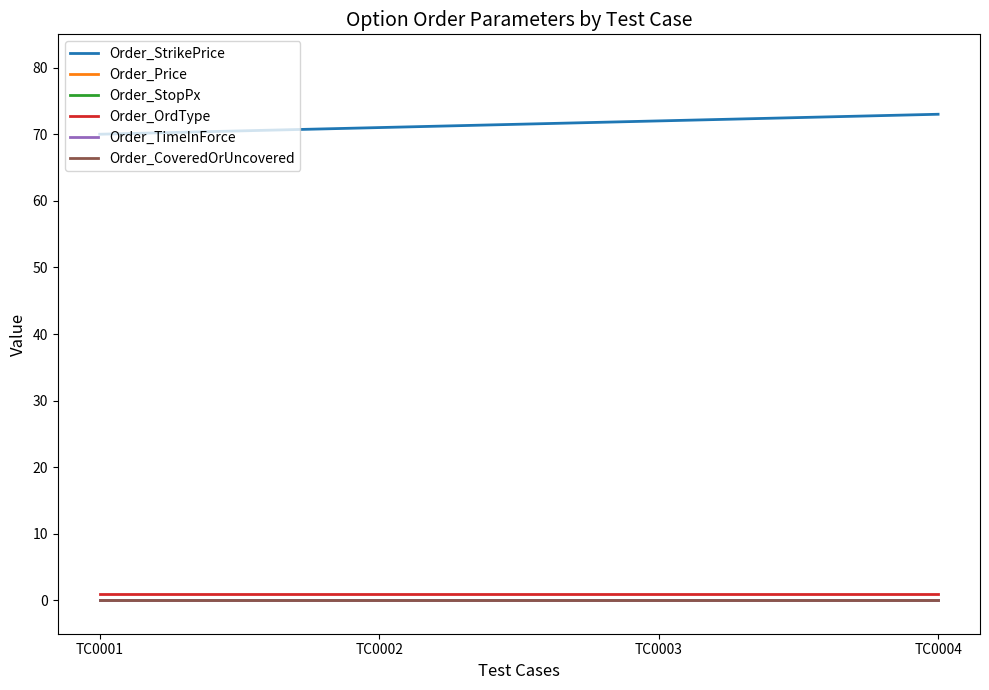

Does the chart display data point markers on the line(s)?

No